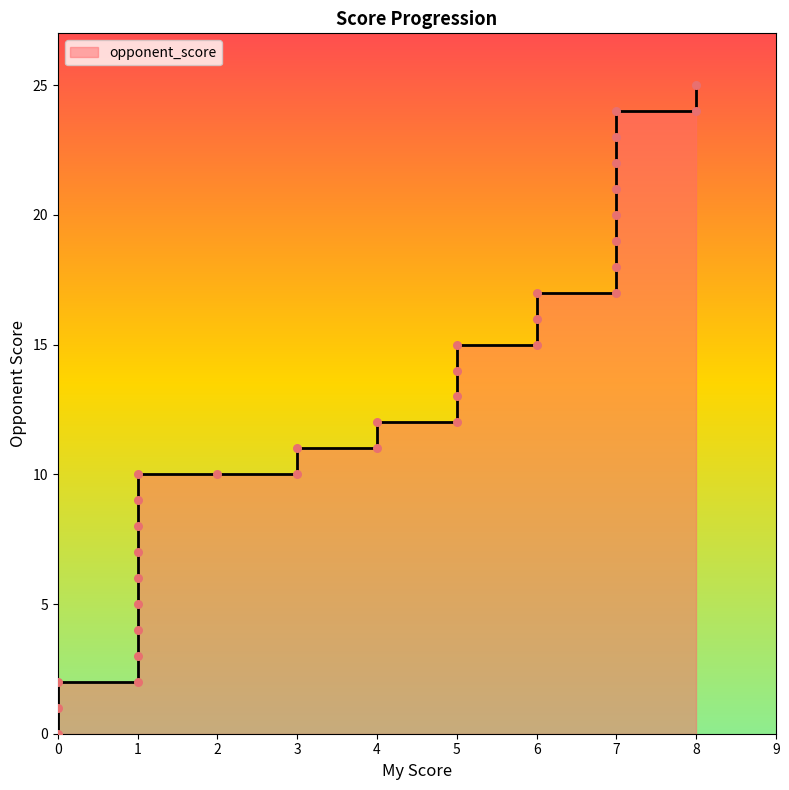

Between 6 and 1, which is larger?

6